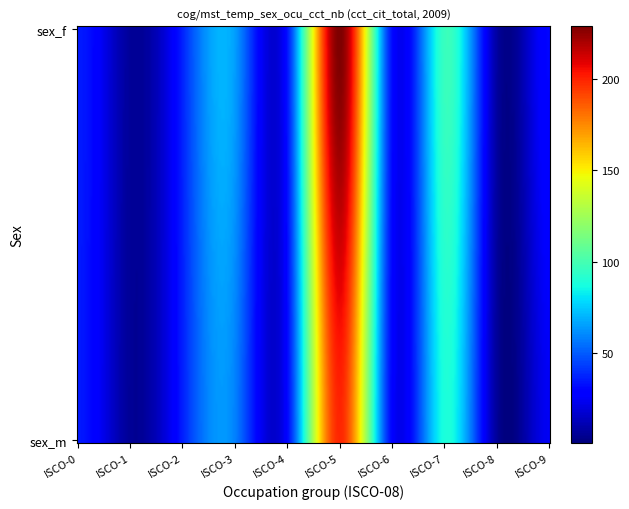

True or false: the data shows 88.5 at sex_m_ocu_isco08_7.

True